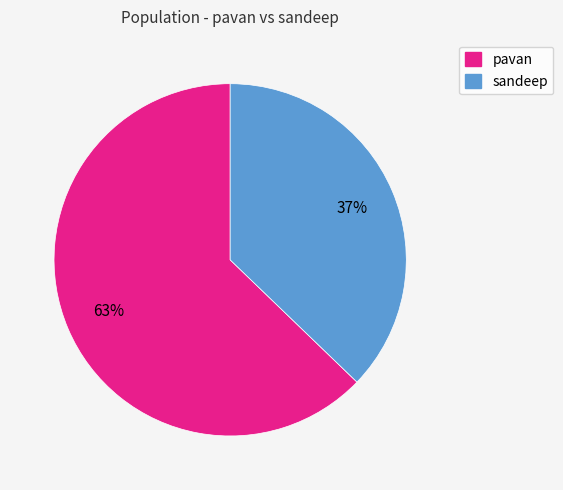

Which slice is the smallest?

sandeep